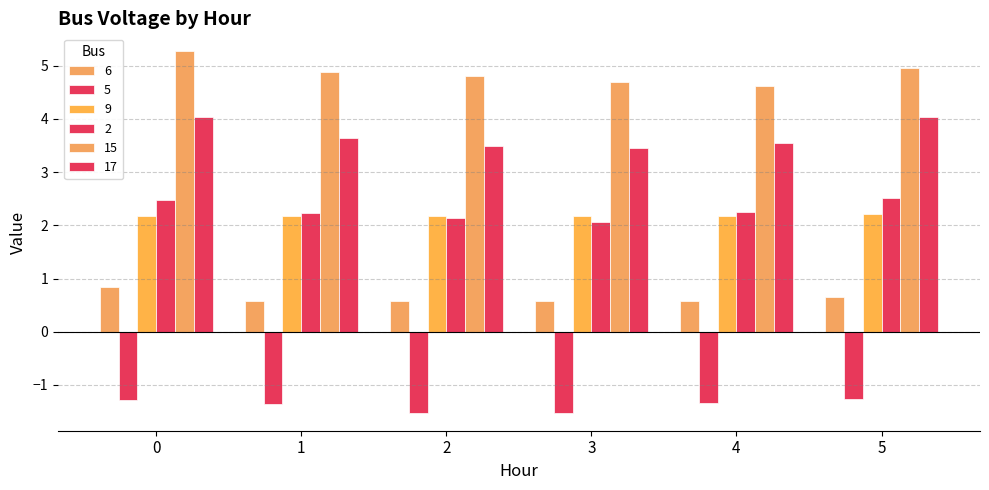

How many data points does each series have?

6